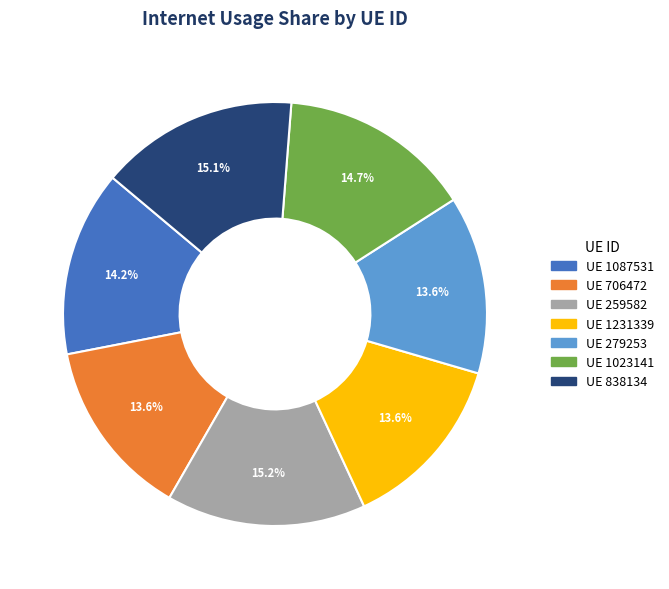

Count the number of slices in the pie.

7